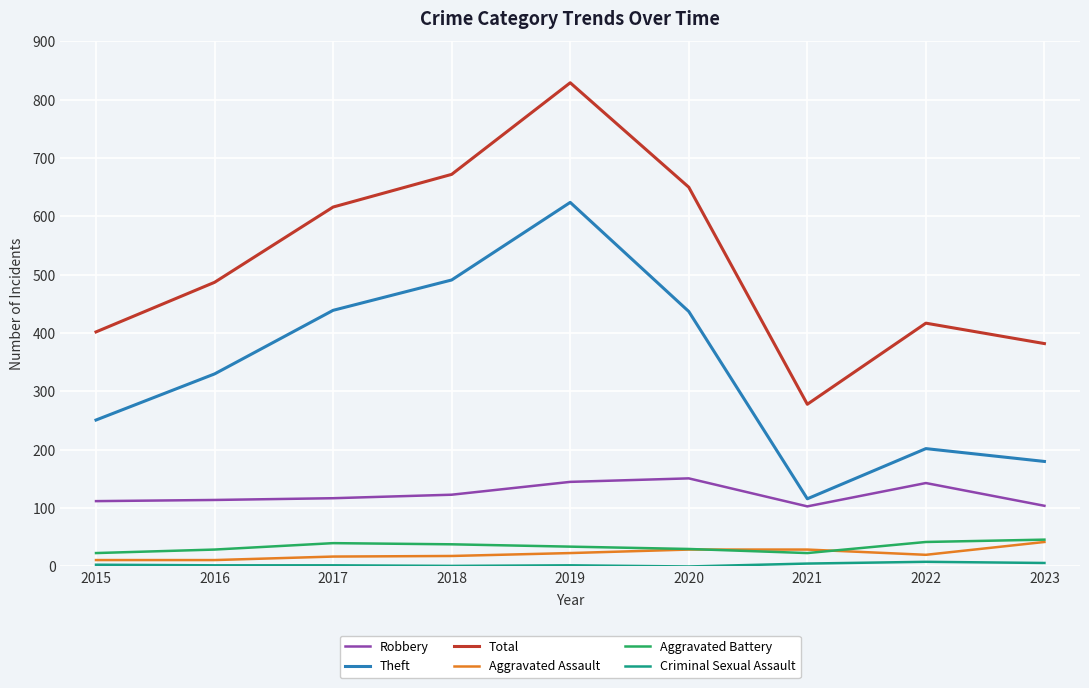

Is this an area chart (filled region under the line)?

No